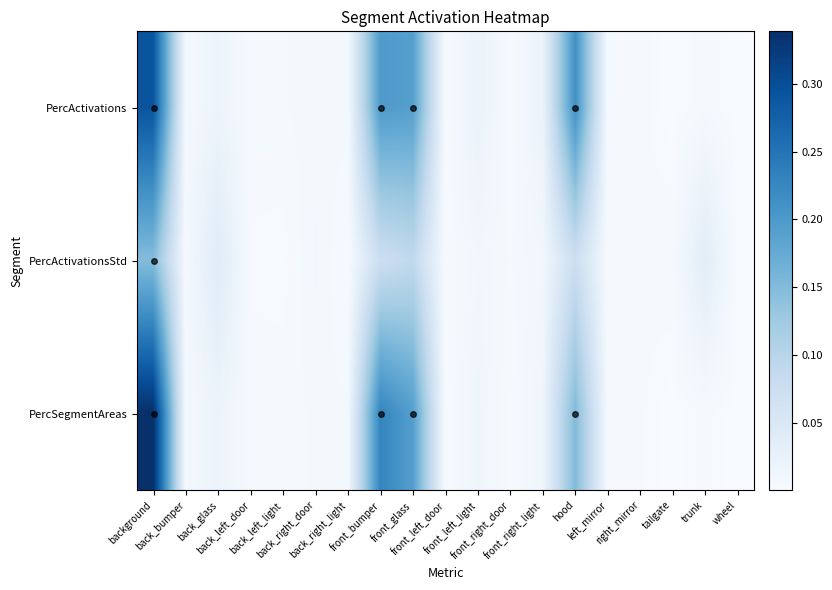

Which series has the largest total across all categories?

PercSegmentAreas